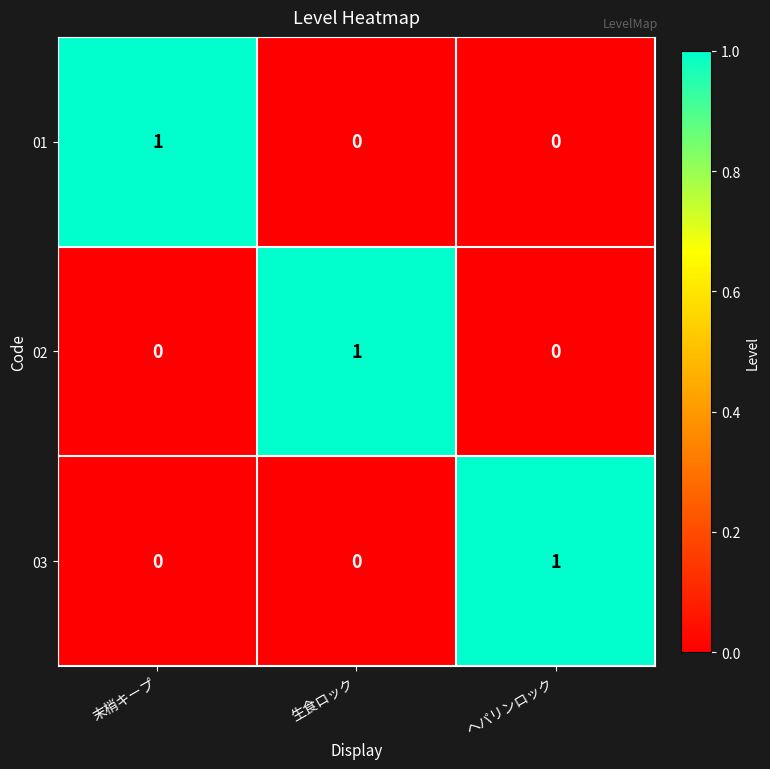

Is it true that 03 equals 1 at ヘパリンロック?

True